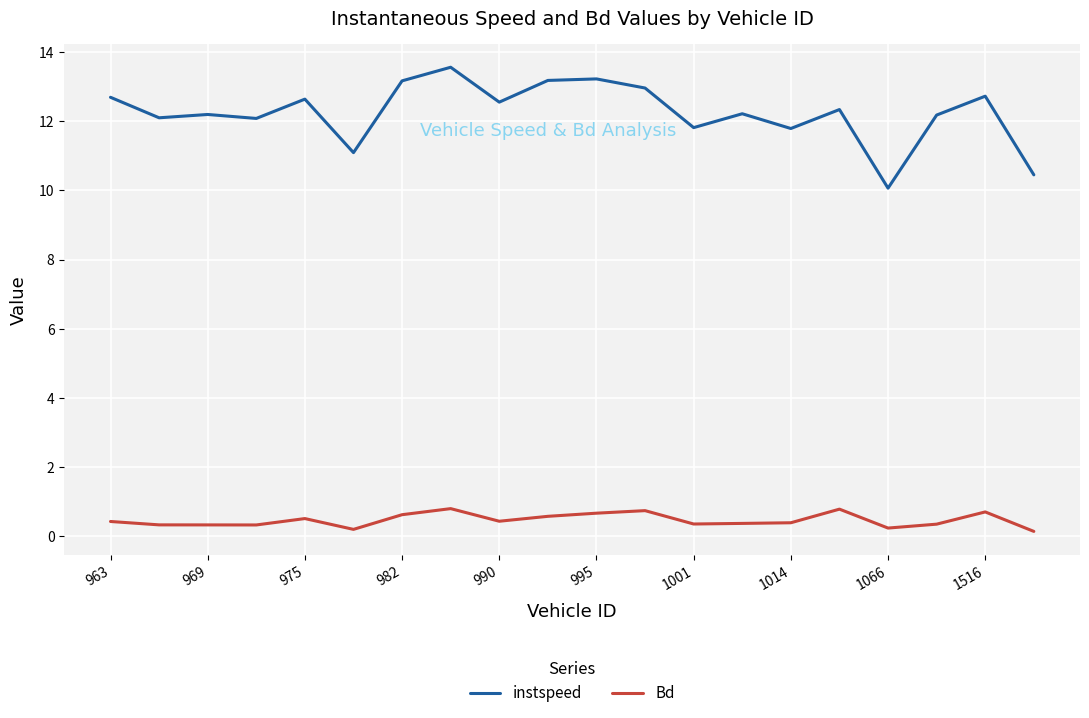

Which series has the largest total across all categories?

instspeed